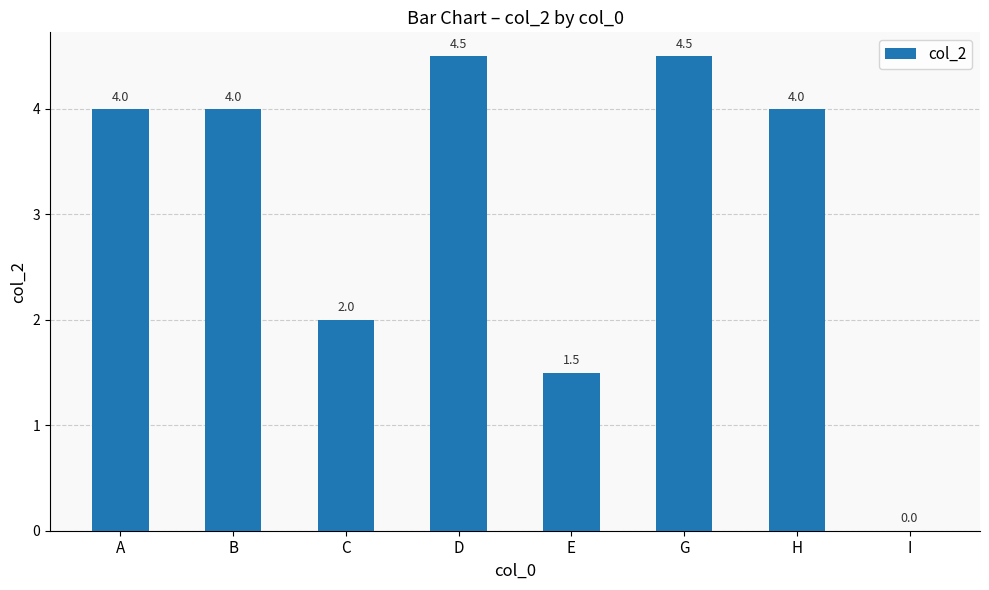

What is the sum of all values?

24.5